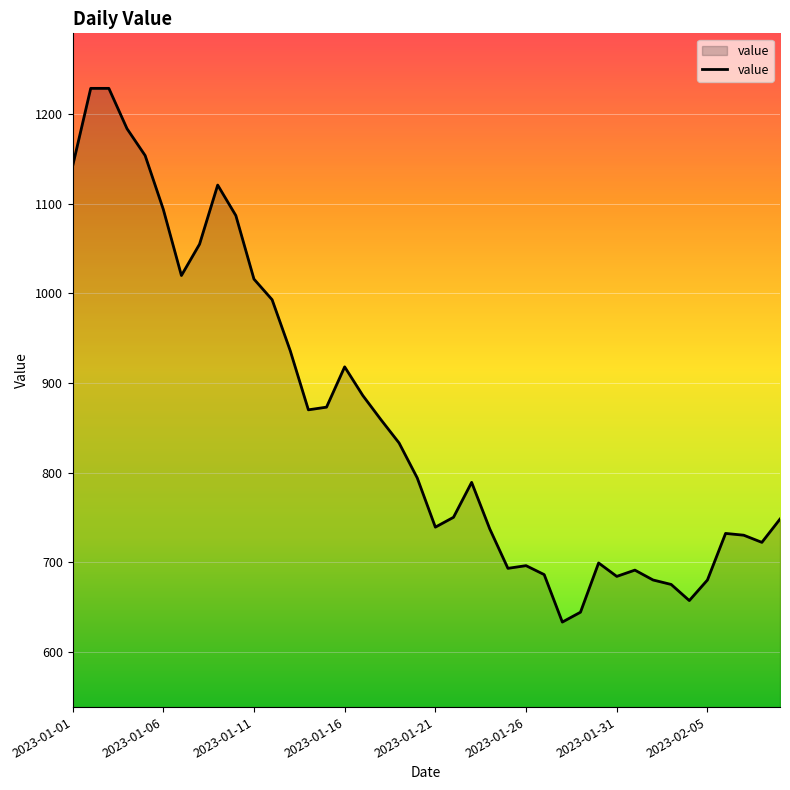

How many categories are shown in the chart?

40